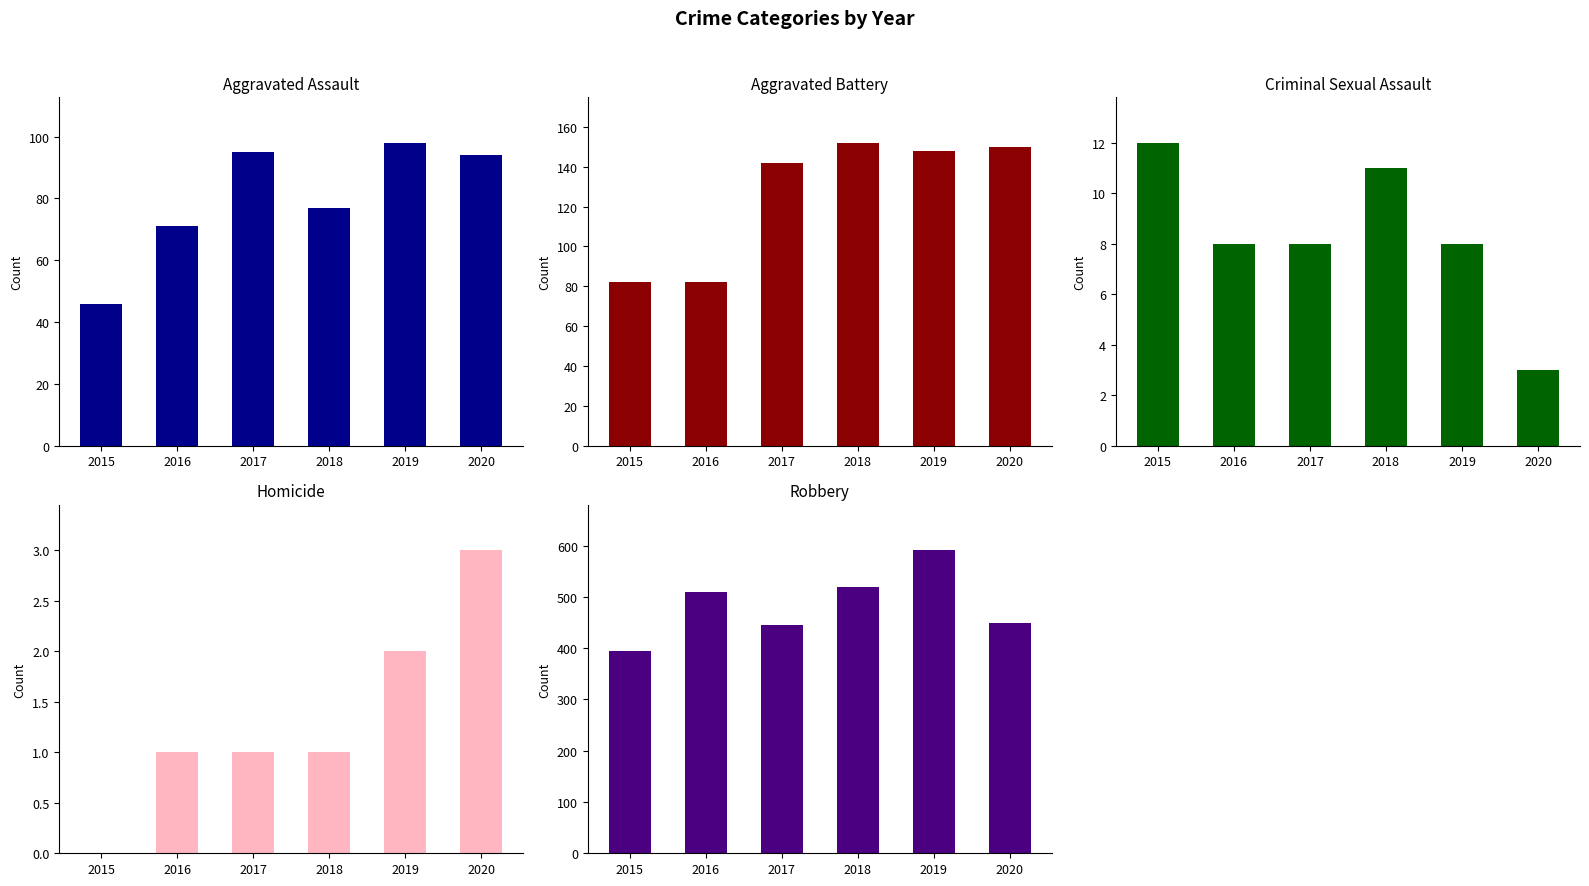

True or false: Robbery has a value of 450 at 2020.

True